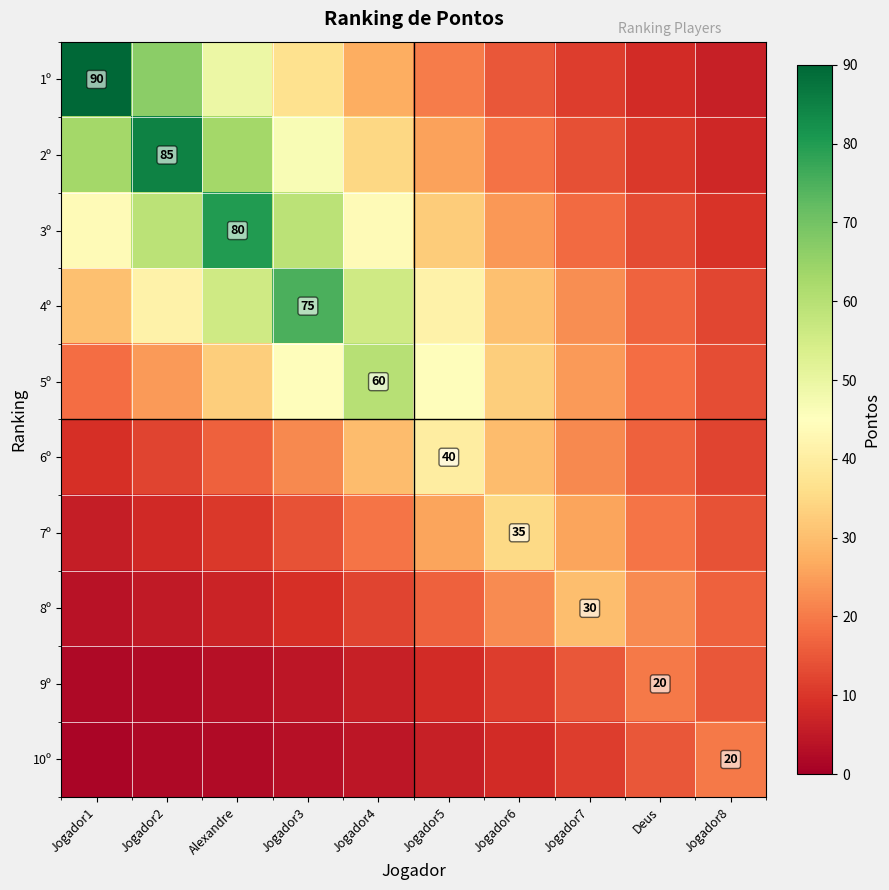

List the series in order of their peak value, lowest first.

9º, 10º, 8º, 7º, 6º, 5º, 4º, 3º, 2º, 1º